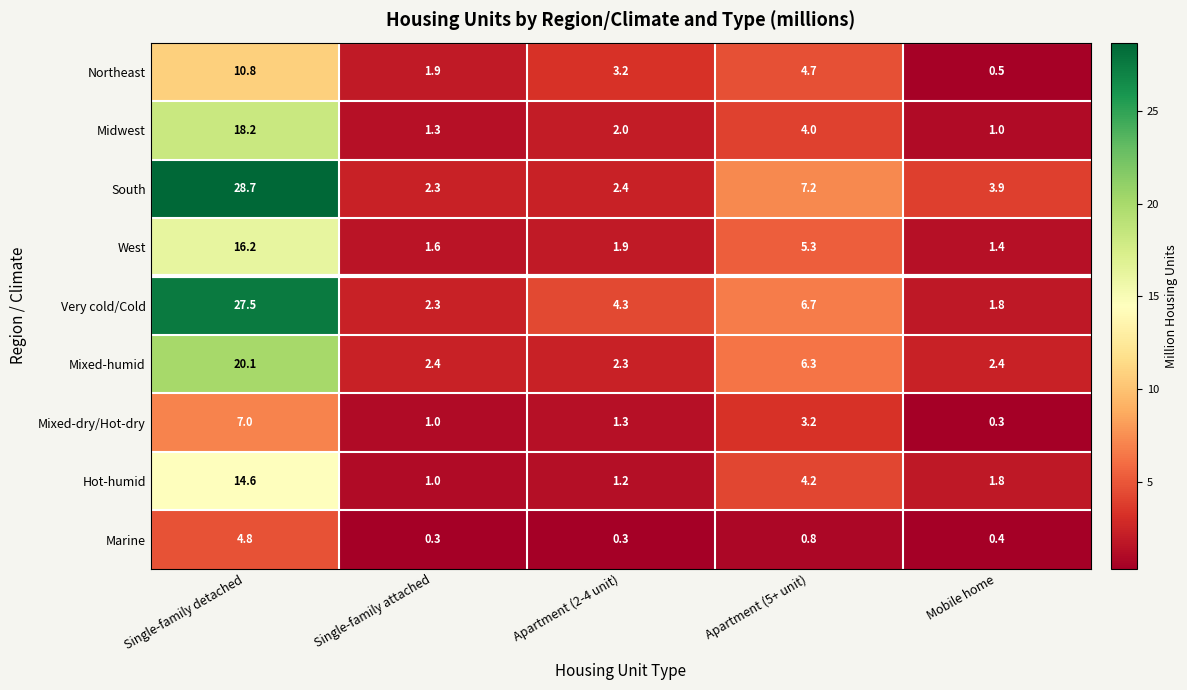

At how many categories does at least one series exceed 1?

5